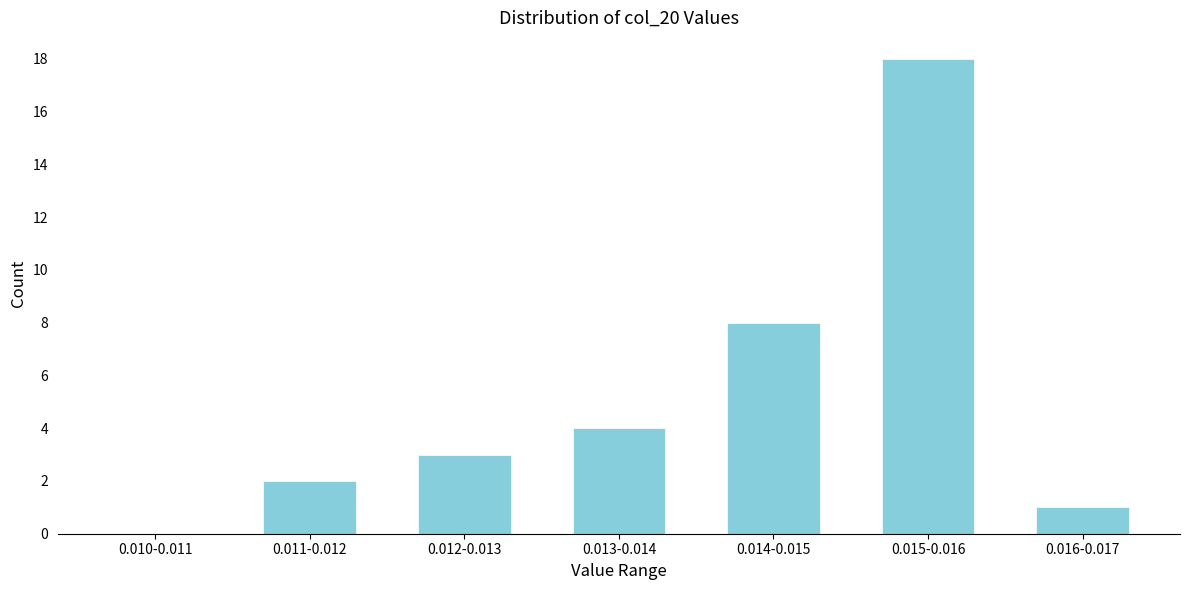

Reading left to right, transcribe all the data shown in this chart.

0.010-0.011=0	0.011-0.012=2	0.012-0.013=3	0.013-0.014=4	0.014-0.015=8	0.015-0.016=18	0.016-0.017=1